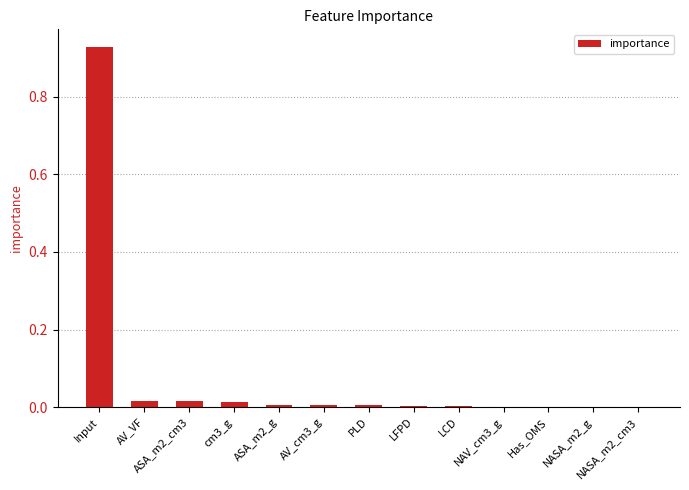

Is it true that the value at NAV_cm3_g is 0.0?

True